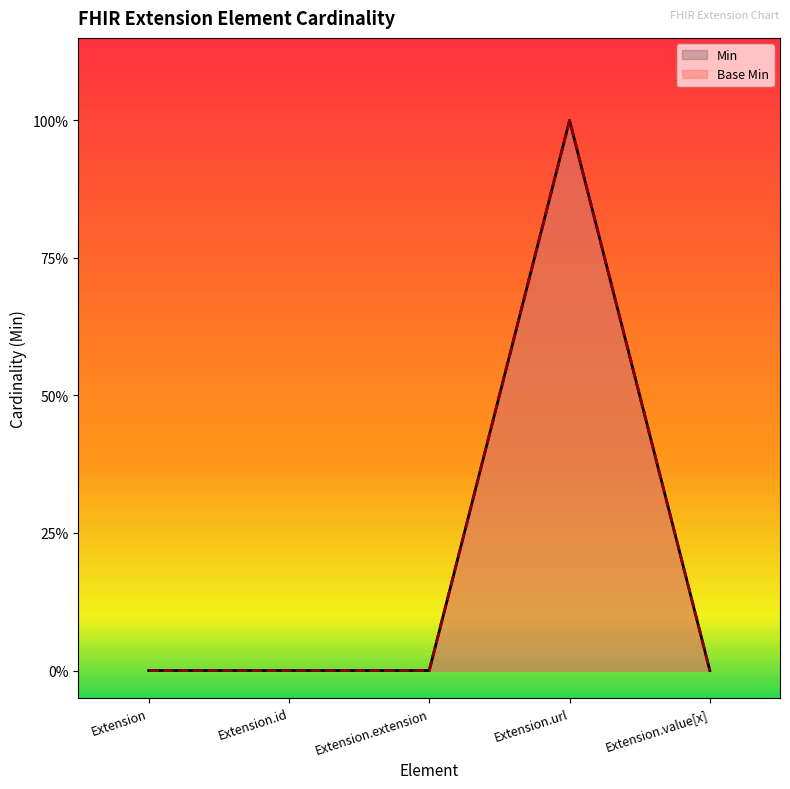

At which category is the sum across all series the highest?

Extension.url